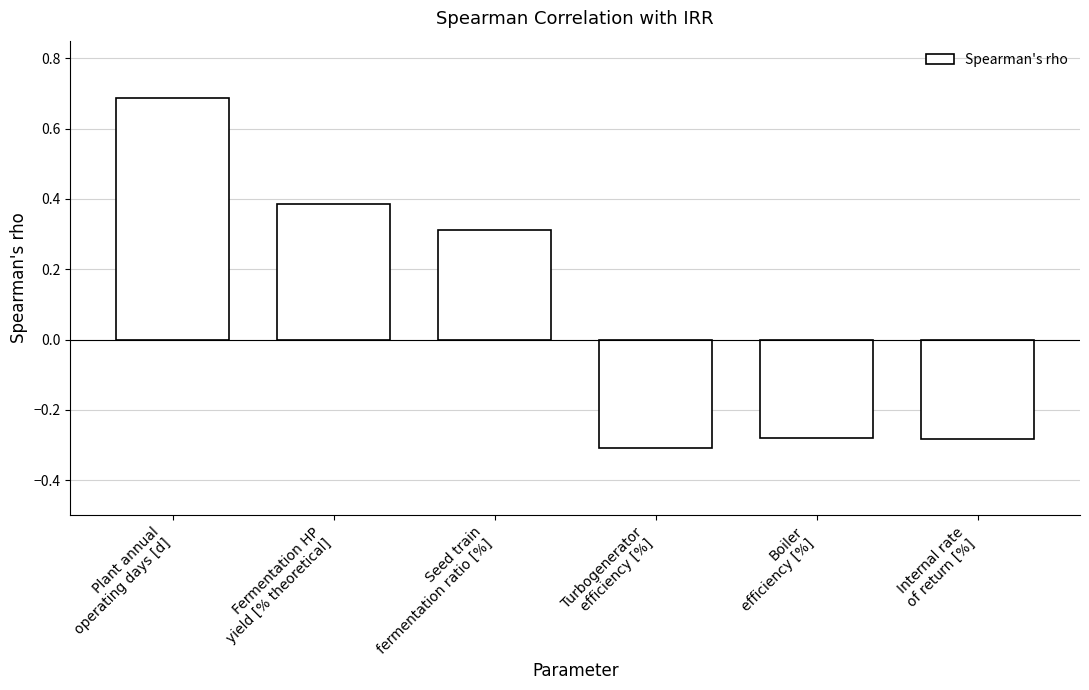

Which category has the highest value across all series?

Plant annual
operating days [d]